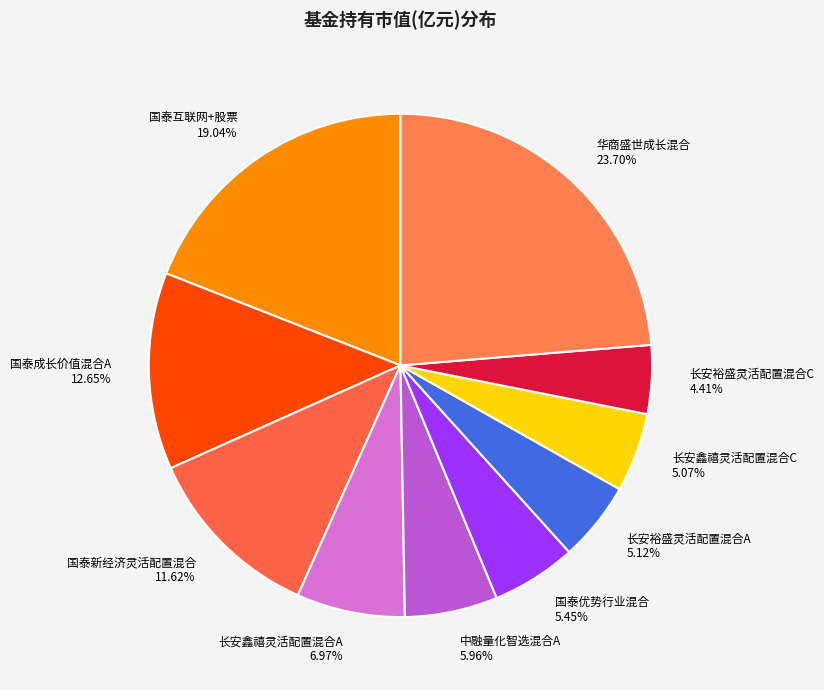

Is 国泰成长价值混合A the majority of the pie?

No